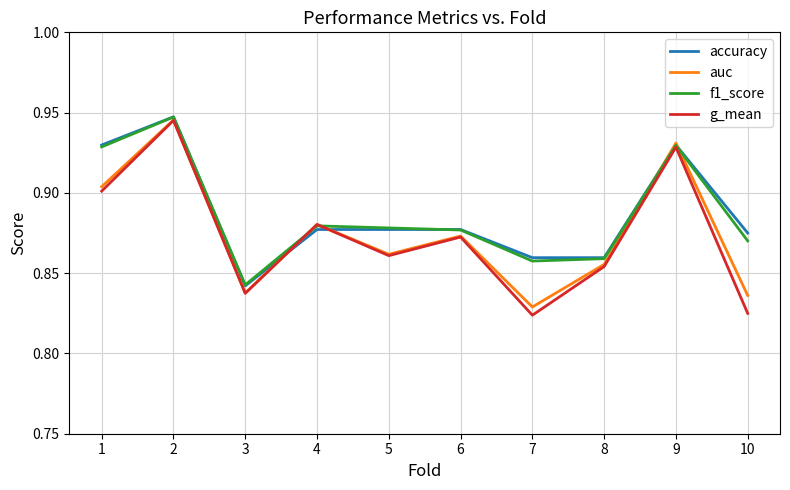

Which category has the lowest value in the accuracy series?

3